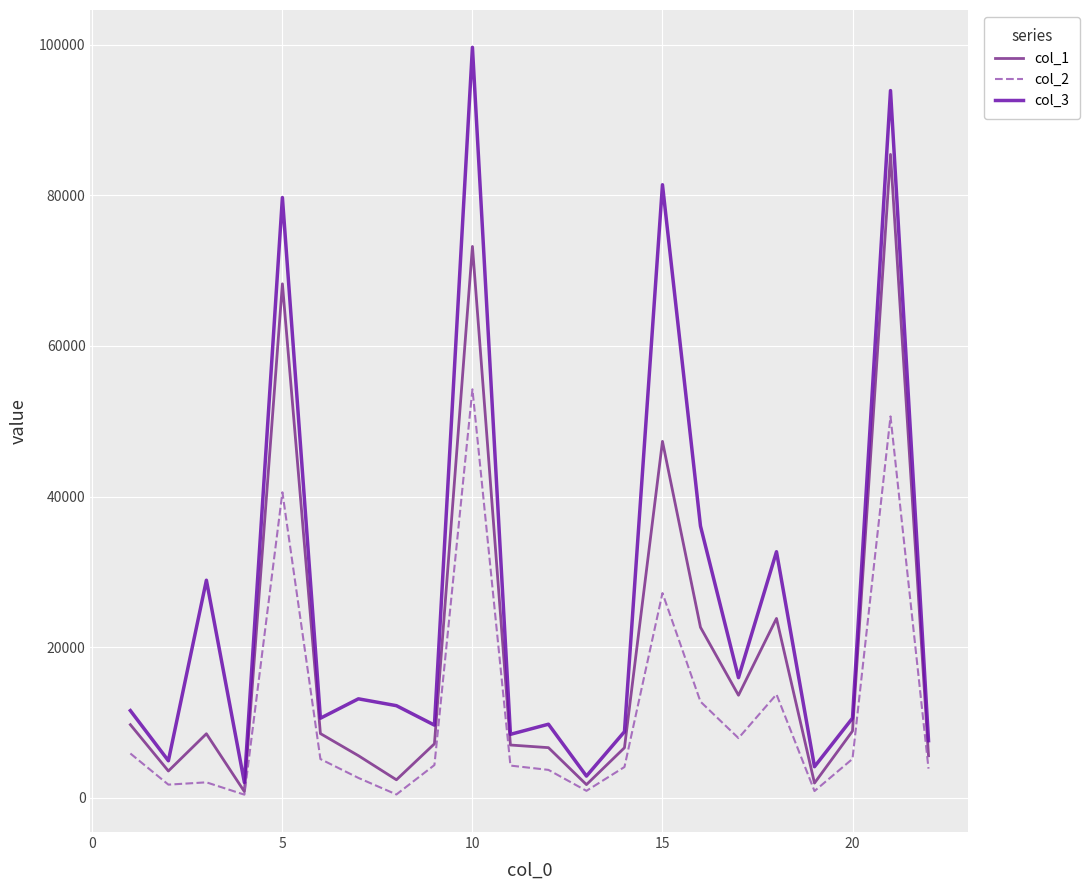

Which series has the widest spread of values?

col_3